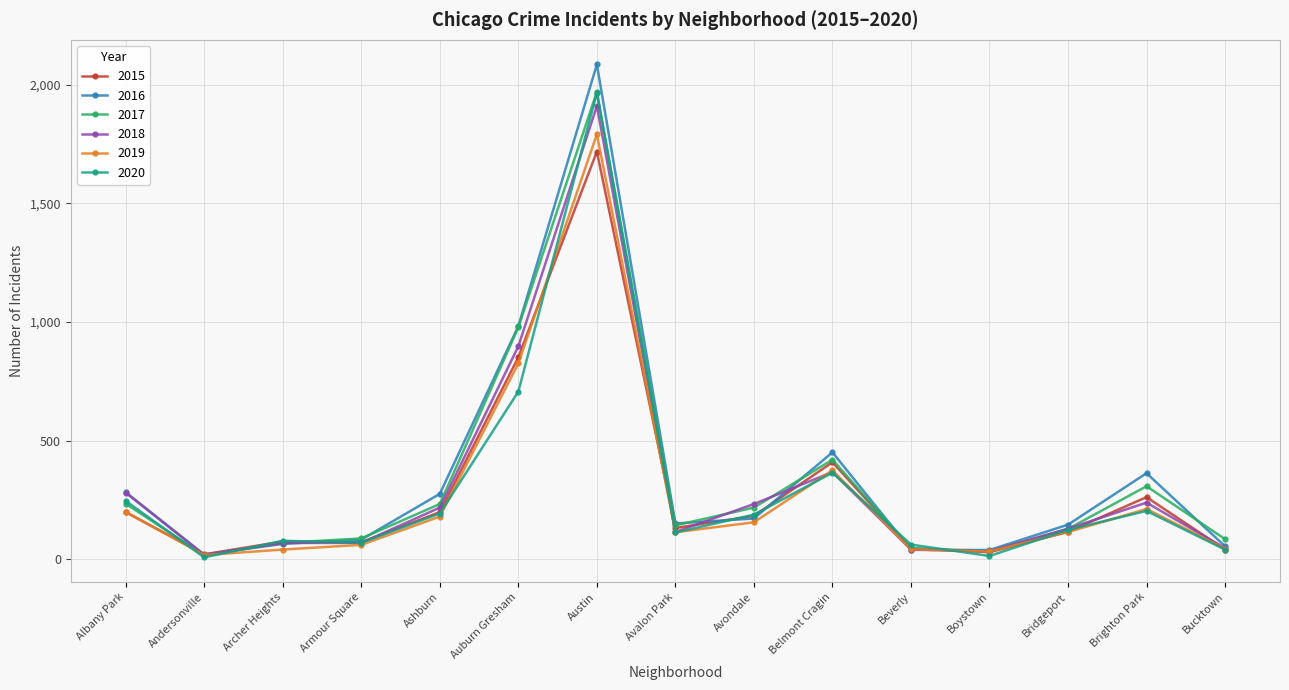

True or false: 2018 has more than 1 points higher than both neighbors.

True